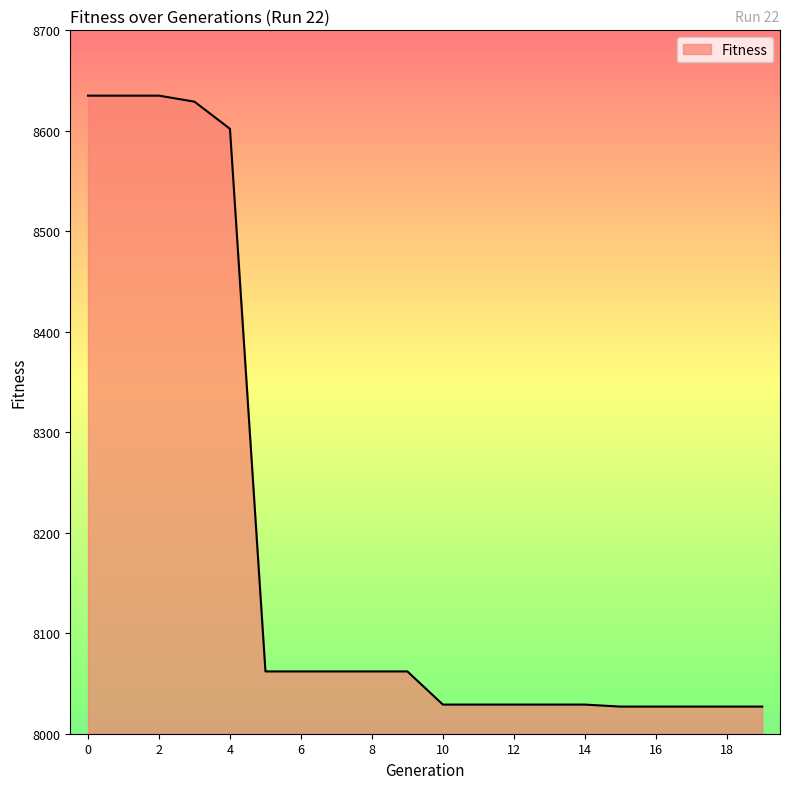

What is the difference between the maximum and minimum values?

608